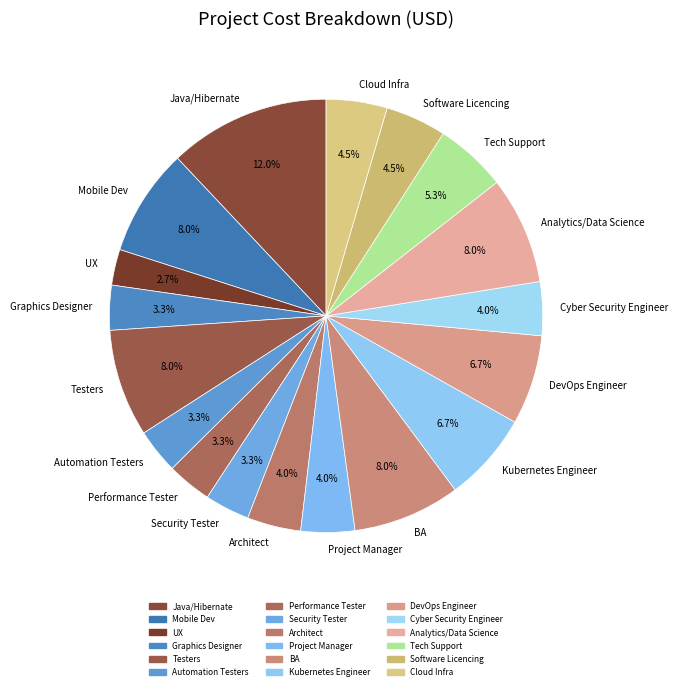

Is the sum of BA and Performance Tester greater than half?

No